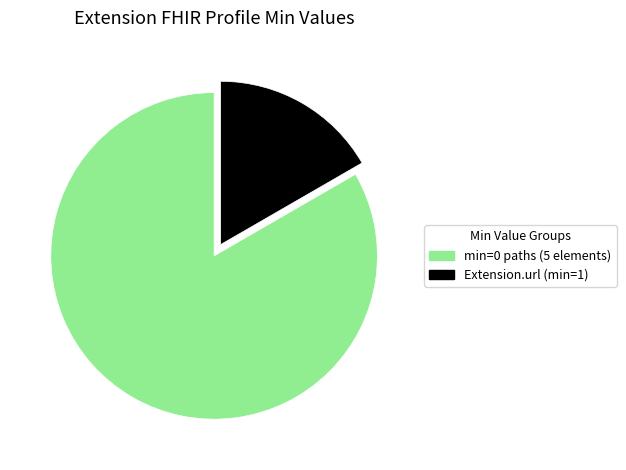

Does any single category account for the majority?

Yes